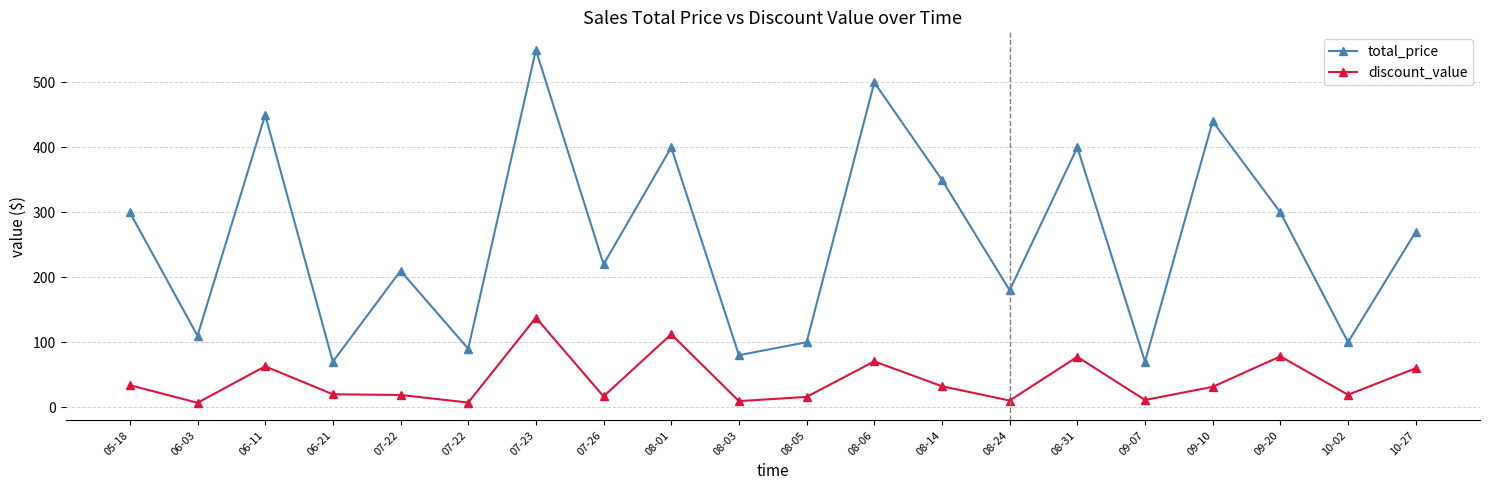

Does the chart have visible grid lines?

Yes